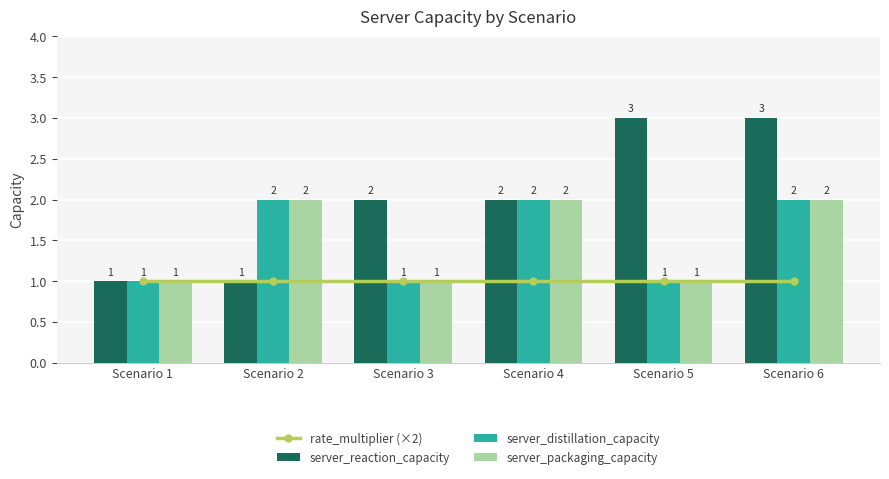

Reading left to right, what are all the values shown in this chart?

rate_multiplier (×2): 1	1	1	1	1	1
server_reaction_capacity: 1	1	2	2	3	3
server_distillation_capacity: 1	2	1	2	1	2
server_packaging_capacity: 1	2	1	2	1	2